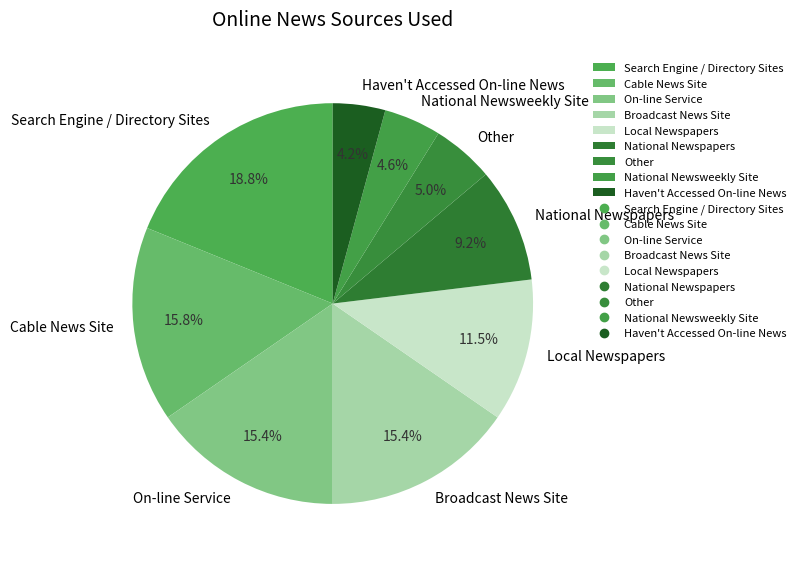

Is Other the majority of the pie?

No